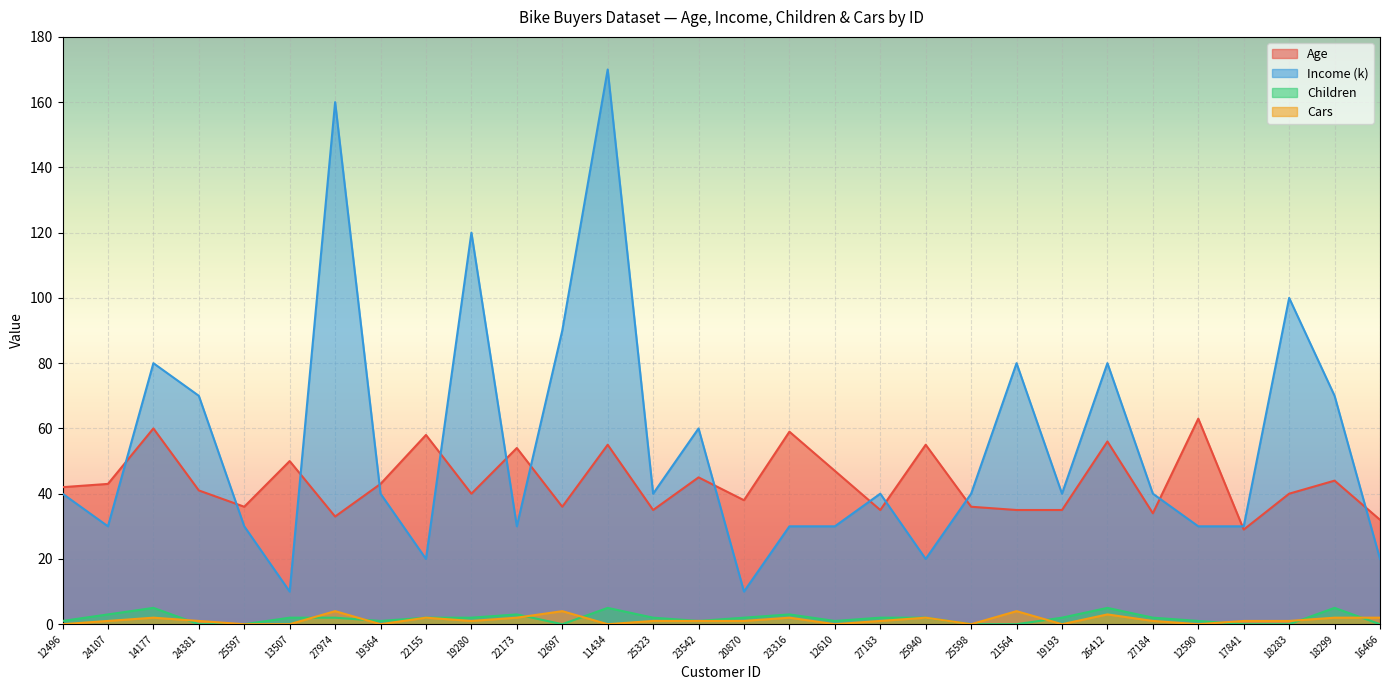

What is the difference between the maximum and second lowest values in the Age series?

31